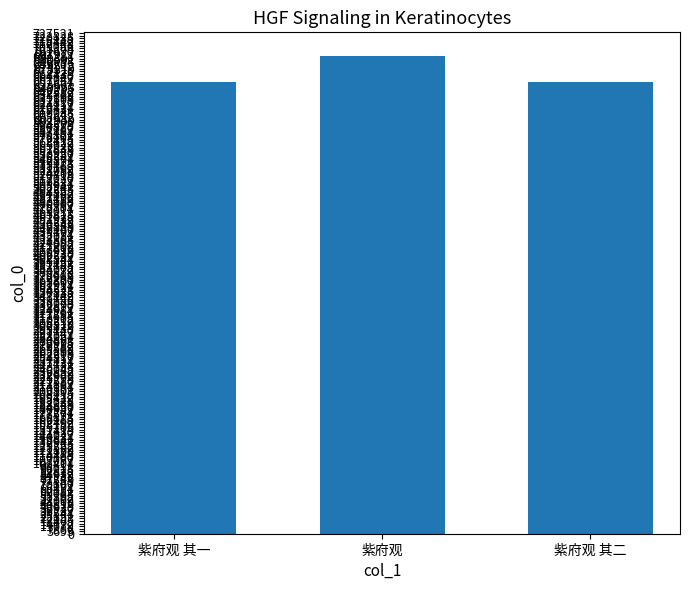

At which category does the chart reach its peak across all series?

紫府观